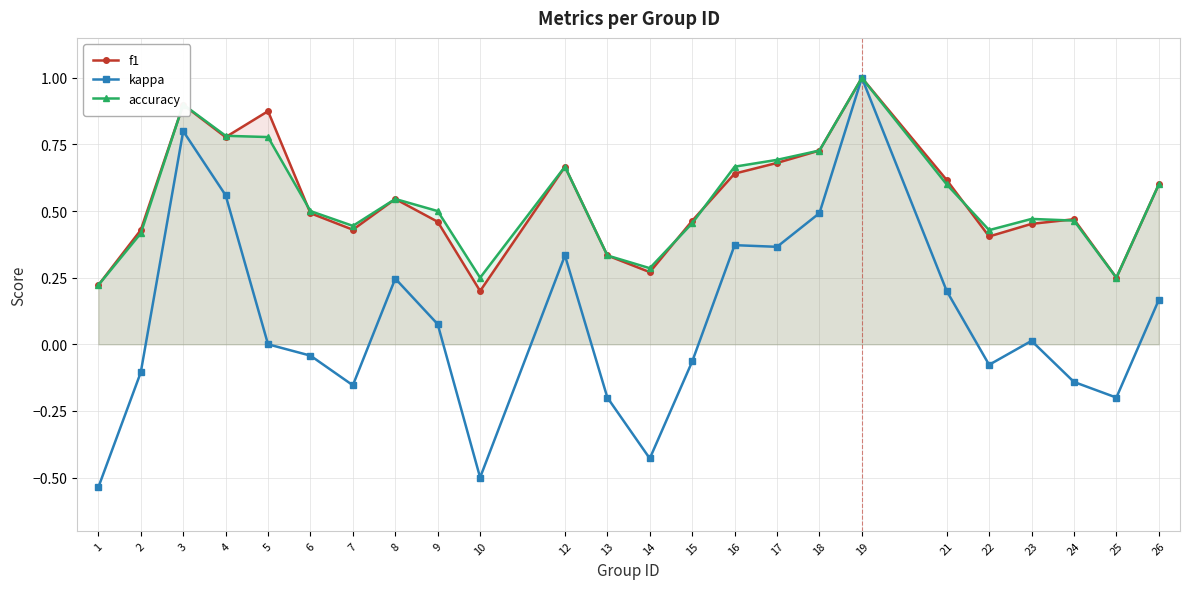

What is the sum of the f1 values at 4 and 8?

1.3